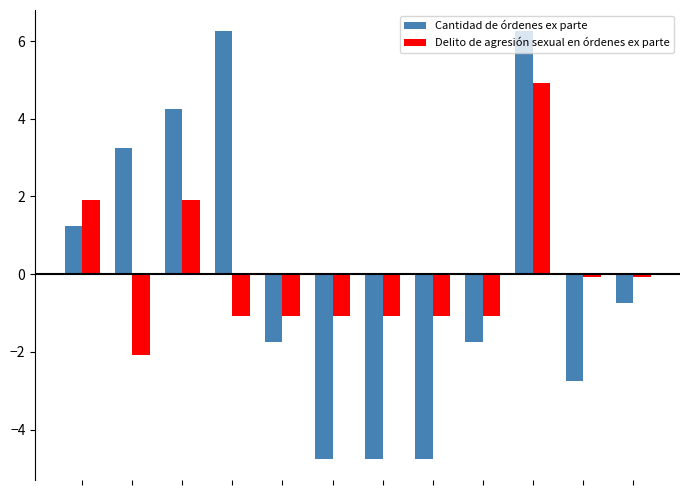

What is the difference between the maximum and minimum values in the Delito de agresión sexual en órdenes ex parte series?

7.0